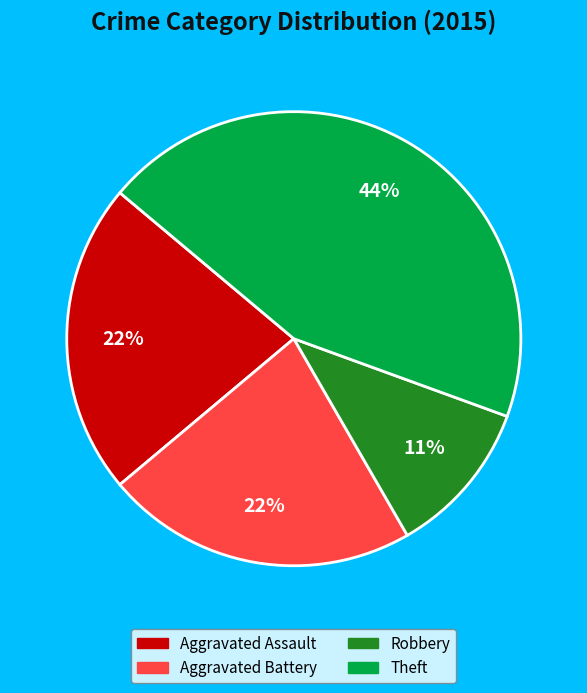

To the nearest percent, what is the average slice percentage?

25%